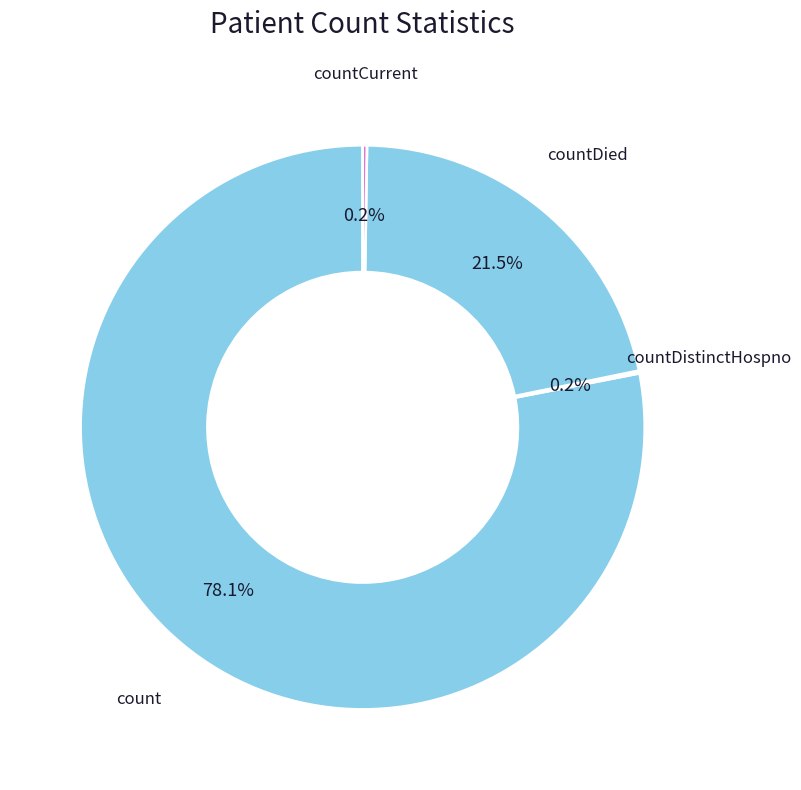

Which slice is the largest?

count